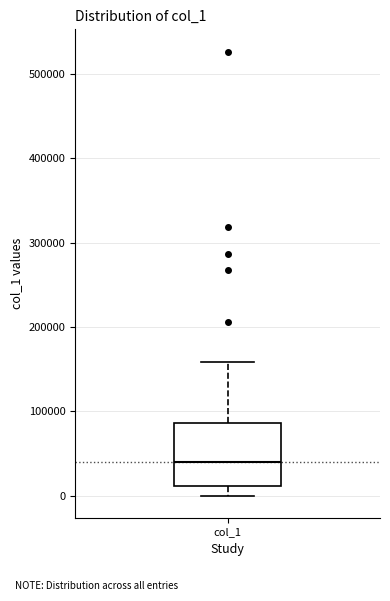

Where is the lower edge of the box for col_1 on the y-axis? The values are not printed on the chart, so give them approximately, as read against the axis.

10000